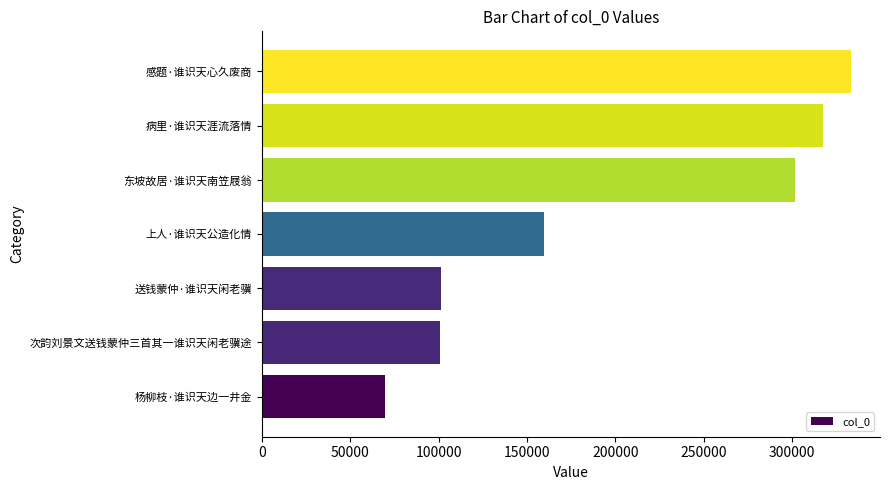

At which category does the chart reach its minimum across all series?

杨柳枝·谁识天边一井金